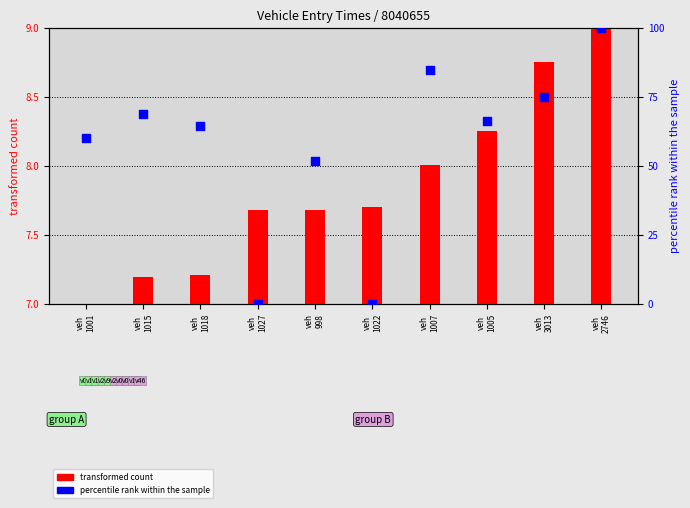

What are all the series names shown in the legend?

transformed count, percentile rank within the sample